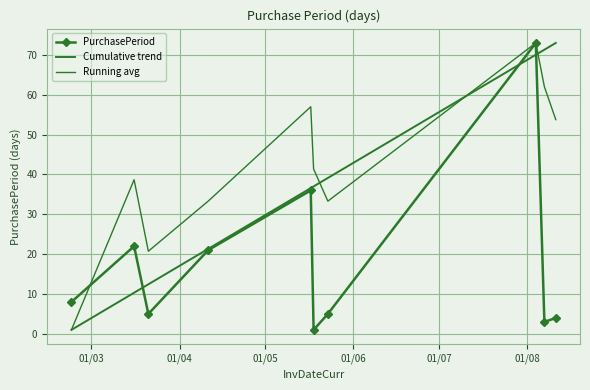

What is the label of the 2nd point from the left?

01/04